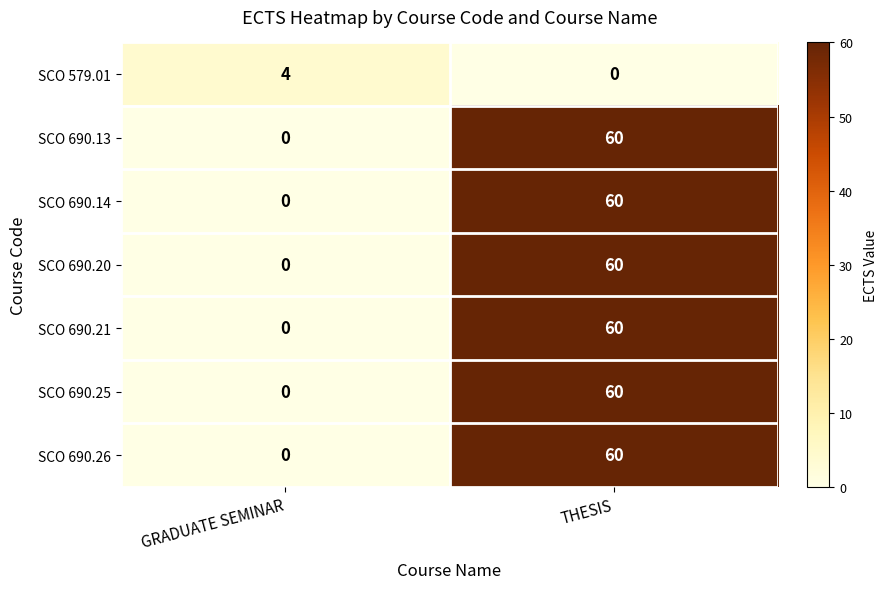

Is the value of SCO 690.20 at THESIS greater than the value of SCO 579.01 at THESIS?

Yes